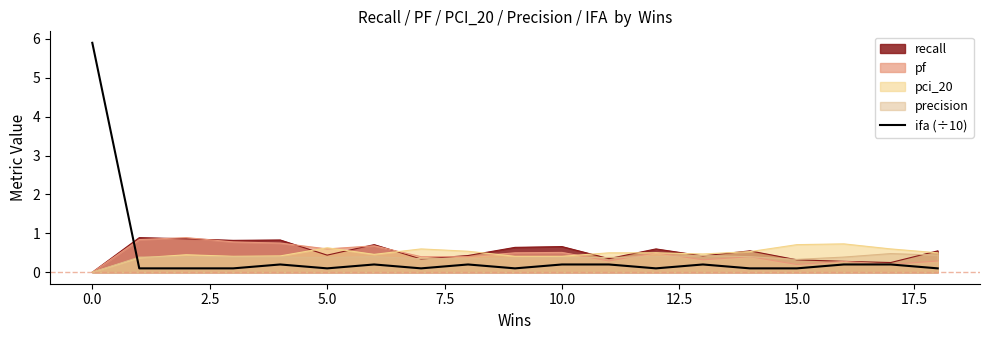

How many interior local peaks (higher than both neighbors) does the data have?

4